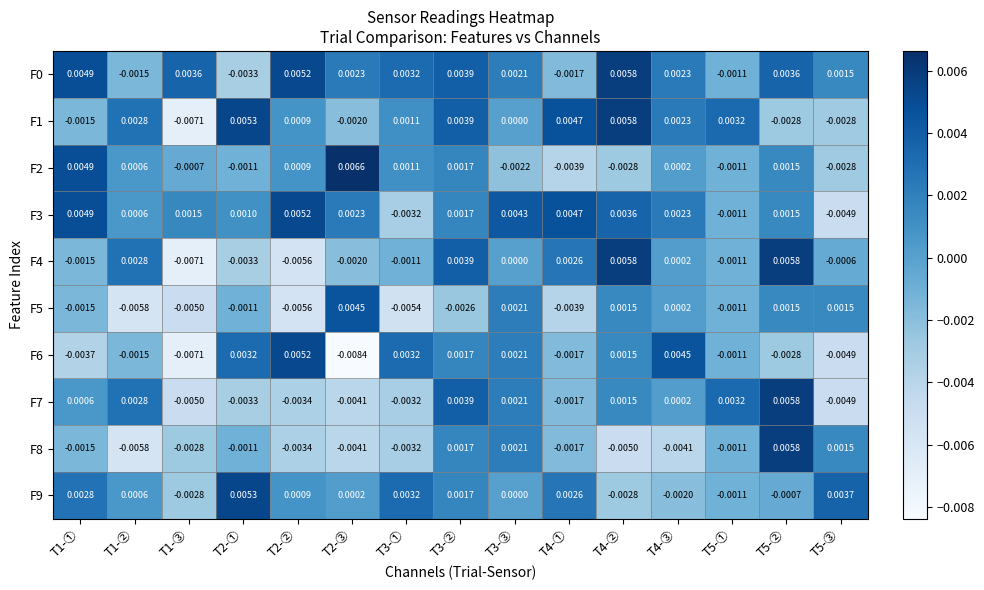

Is the value of F3 at T3-② greater than the value of F0 at T4-③?

No